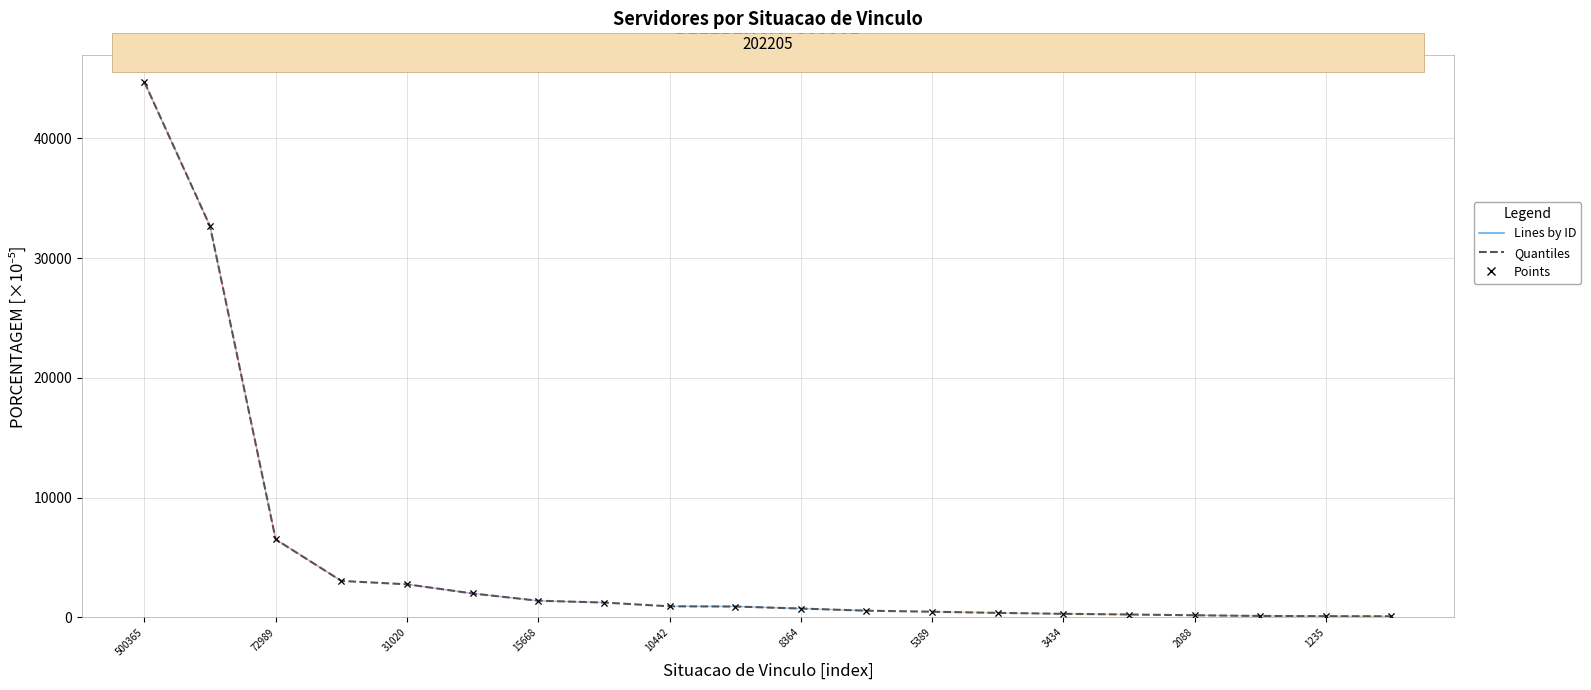

Which has a higher value, Clt Ans -Dec 6657/08 or Nomeado Cargo Comis.?

Nomeado Cargo Comis.